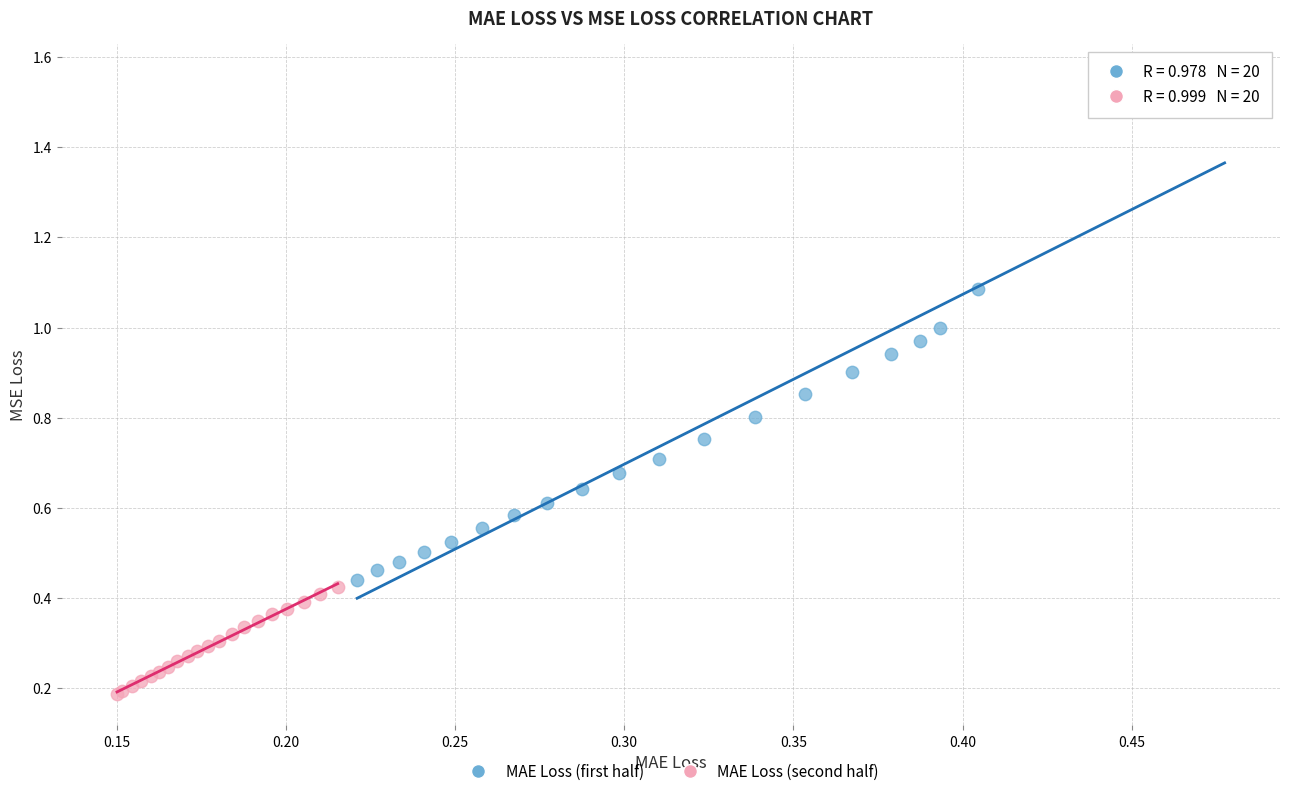

Which series contains the highest Y value?

MAE Loss (first half)